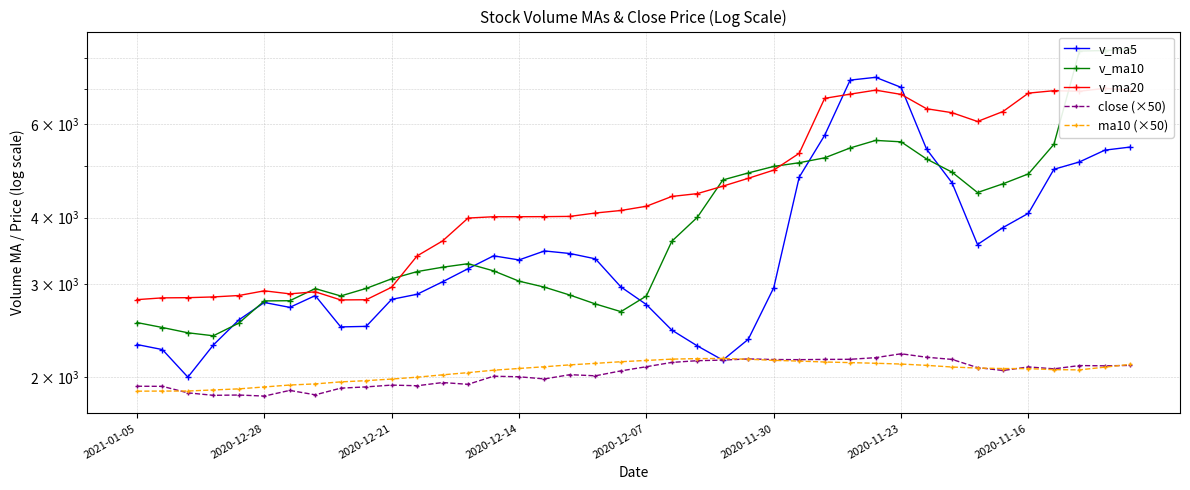

Is this an area chart (filled region under the line)?

No